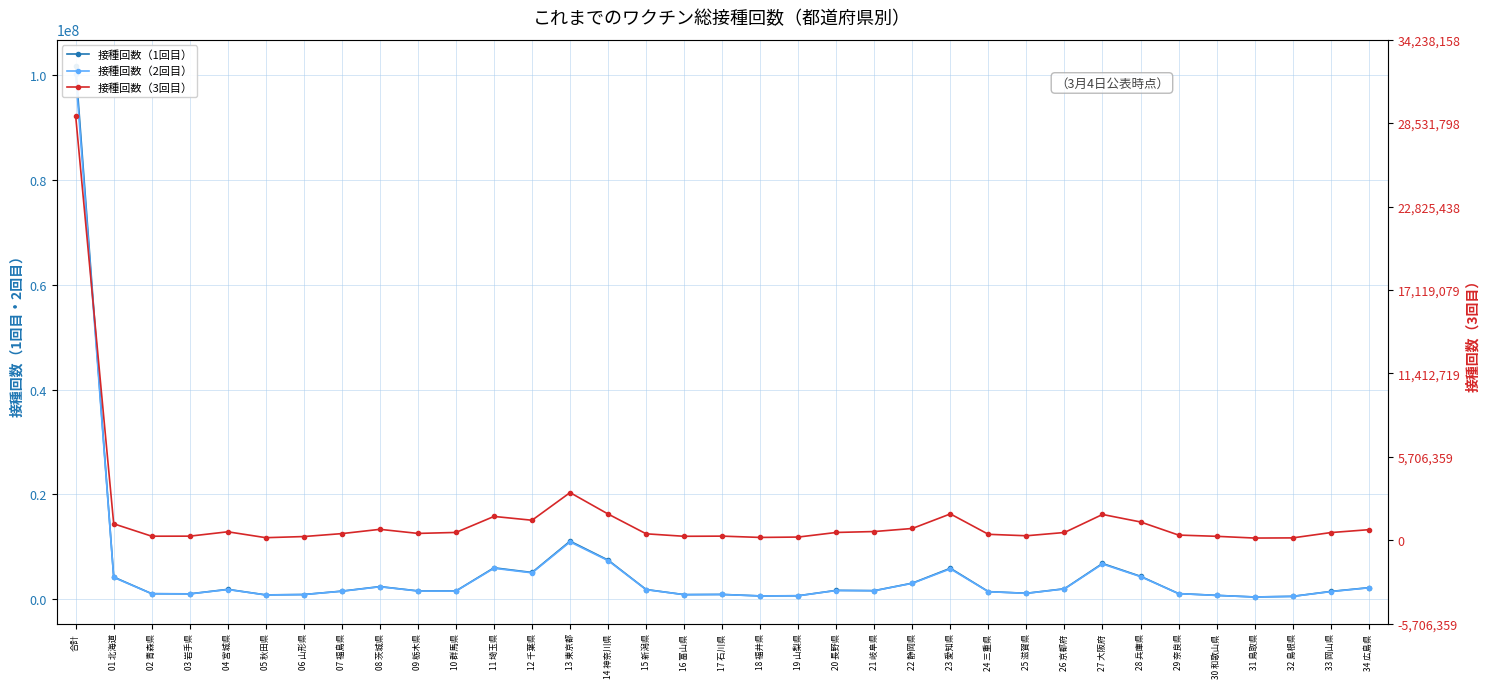

Reading right to left, list all the values displayed in this chart.

接種回数（1回目）: 2204014.0	1486789.0	550142.0	433972.0	739908.0	1081117.0	4375952.0	6821669.0	2001530.0	1138377.0	1453784.0	5911489.0	3072863.0	1637756.0	1691595.0	669262.0	633865.0	917581.0	879489.0	1855111.0	7468115.0	11083914.0	5106297.0	6000840.0	1583567.0	1590963.0	2412198.0	1547590.0	900546.0	828516.0	1886628.0	1028327.0	1061618.0	4233456.0	101705113.0
接種回数（2回目）: 2173743.0	1455820.0	540264.0	428230.0	728932.0	1068634.0	4316790.0	6721746.0	1967683.0	1125576.0	1436136.0	5800926.0	3037190.0	1622549.0	1666805.0	659890.0	626451.0	905418.0	870907.0	1823595.0	7374350.0	10933779.0	5037975.0	5910137.0	1557627.0	1569872.0	2378552.0	1528274.0	890421.0	816481.0	1852176.0	1013167.0	1047650.0	4167170.0	100210654.0
接種回数（3回目）: 2505713.0	1809283.1	536699.4	499642.5	915550.4	1212752.1	4360682.0	6158626.8	1831591.5	1047957.1	1396214.1	6289925.9	2798845.6	2061307.1	1841622.4	738211.4	648606.1	959196.5	922083.5	1517790.8	6260583.2	11401167.0	4770263.6	5683949.4	1845169.3	1611451.2	2590530.7	1565404.3	860187.6	587709.2	2000690.6	955586.4	941121.9	3919563.6	101705113.0